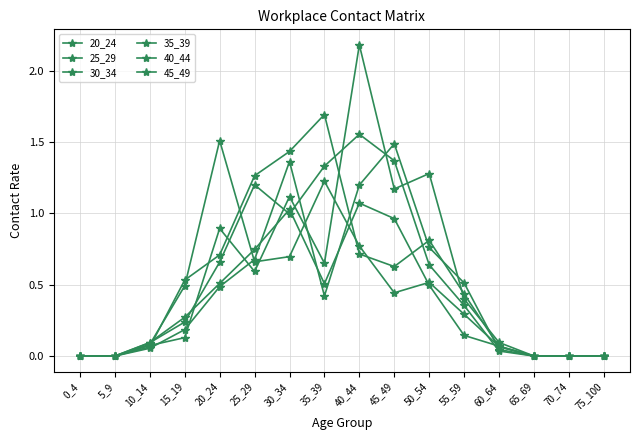

Between 15_19 and 45_49, which series saw the biggest shift?

45_49